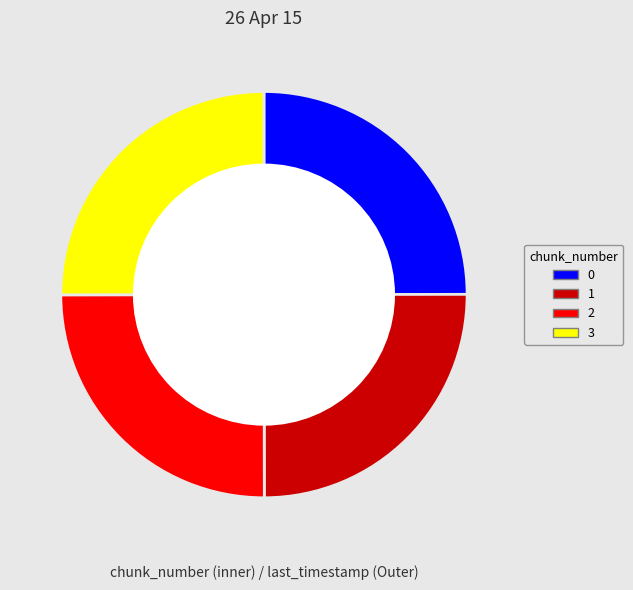

How many slices are in this pie chart?

4